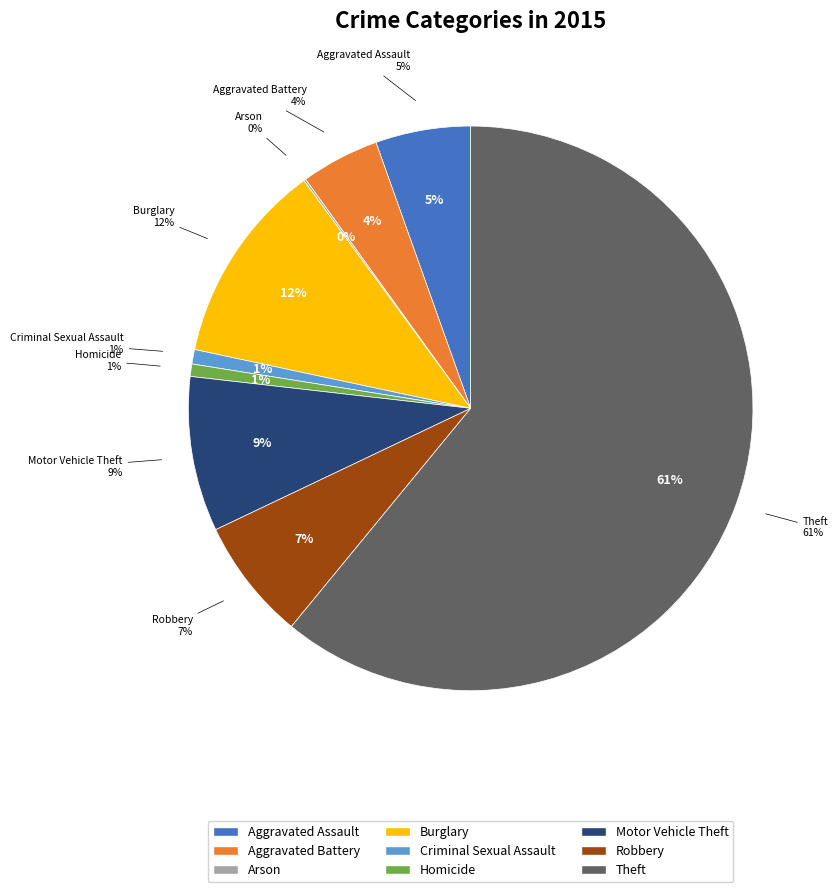

How many segments does this pie chart have?

9